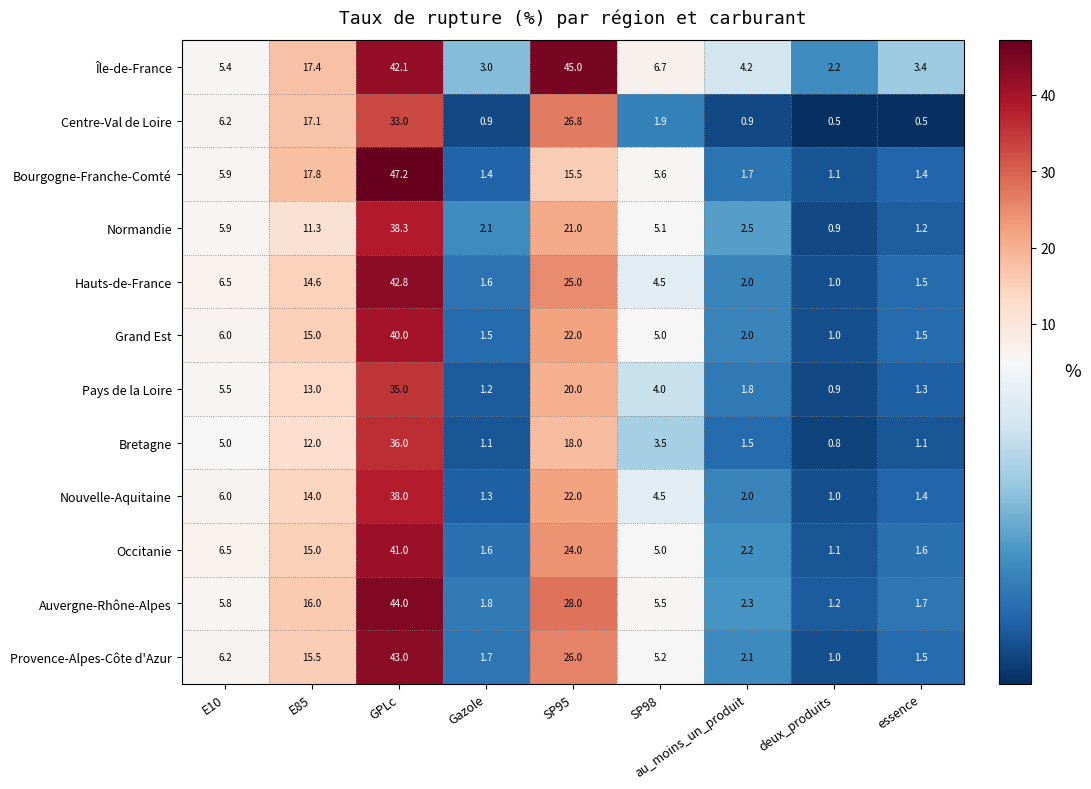

Which series has the widest spread of values?

Bourgogne-Franche-Comté